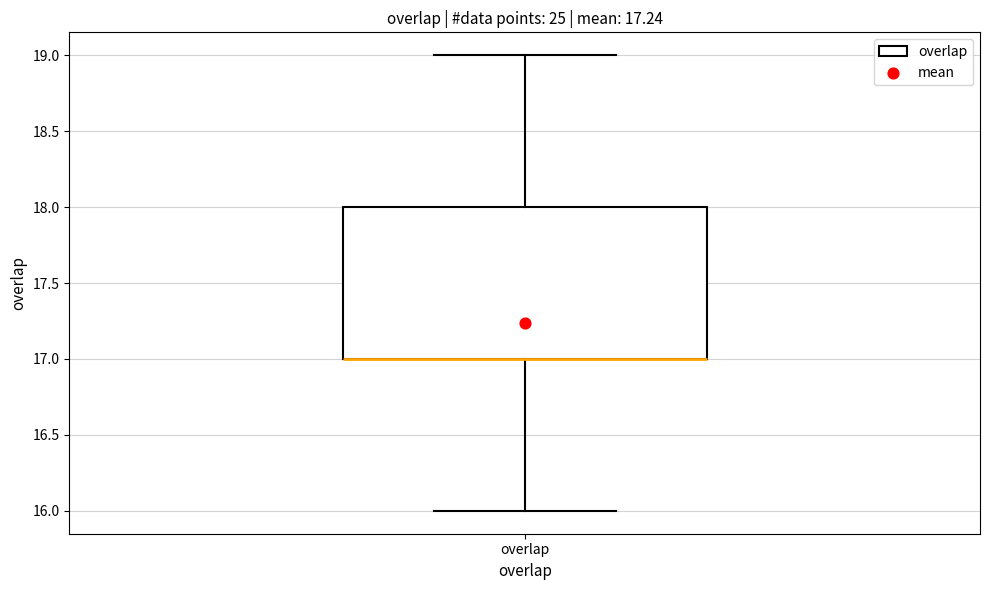

Where is the upper edge of the box for overlap on the y-axis? The values are not printed on the chart, so give them approximately, as read against the axis.

18